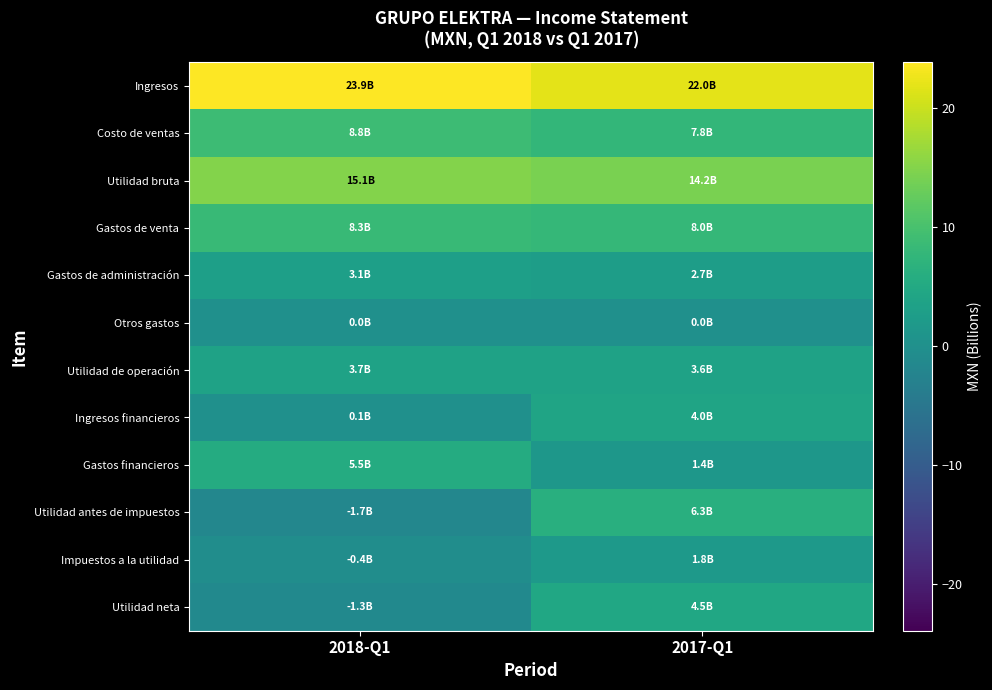

What is the difference between the highest and lowest values at 2018-Q1?

25.6